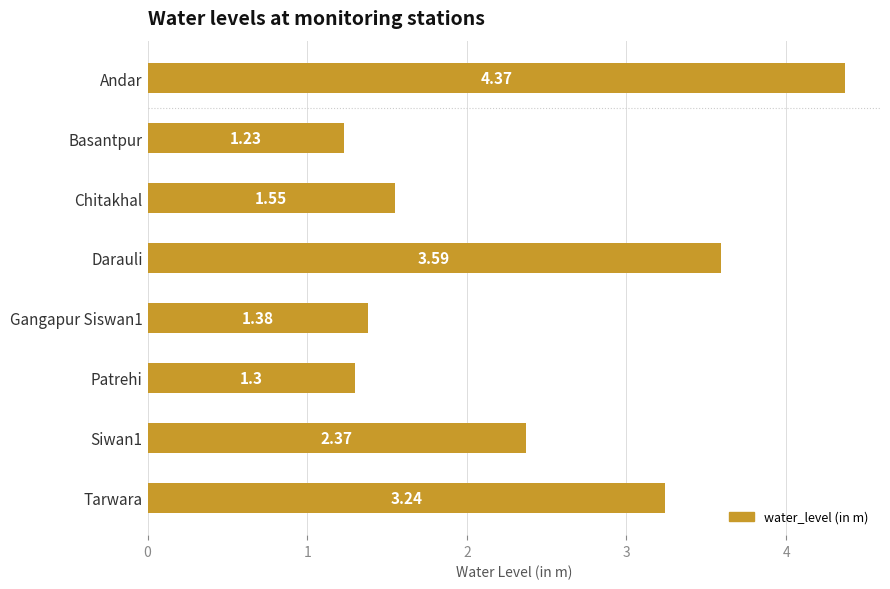

Does the chart contain stacked bars?

No